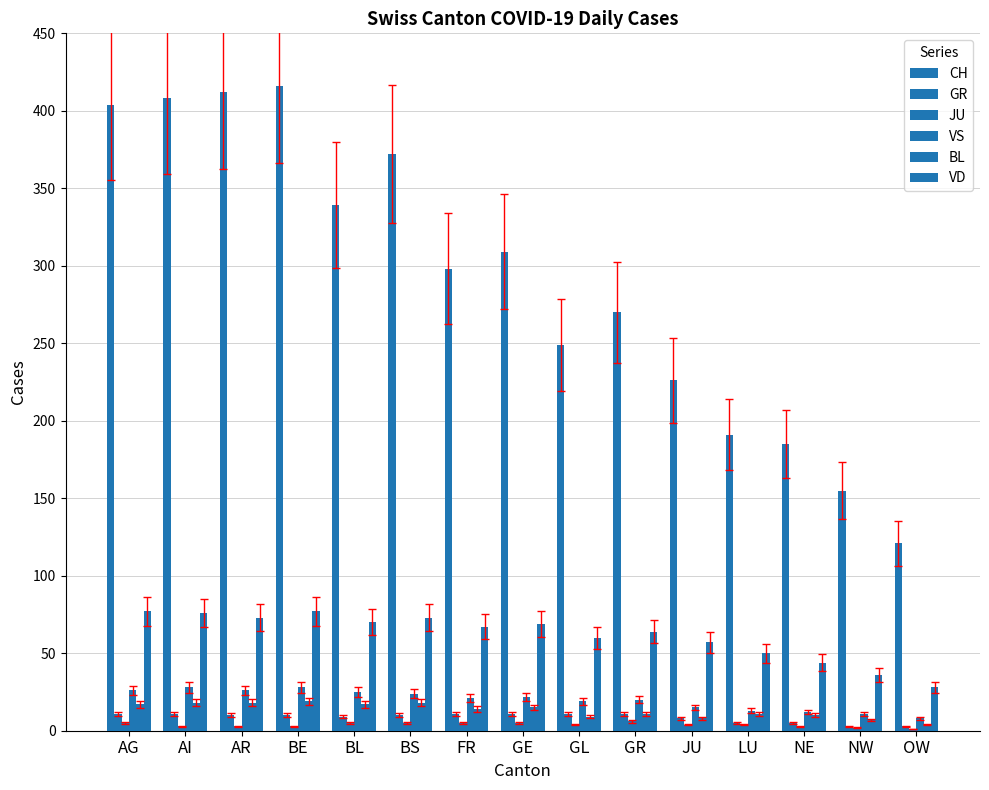

What is the value of the CH bar at the 8th from the left?

309